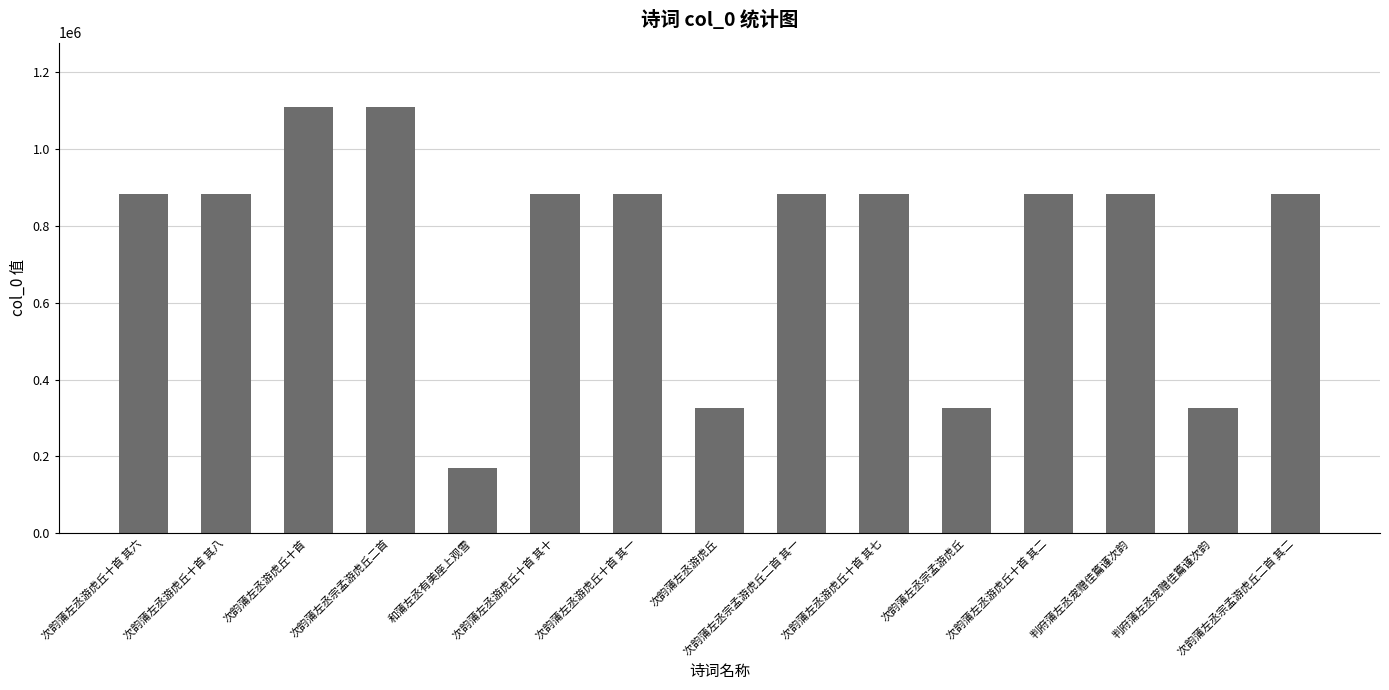

How many series are shown in this chart?

1